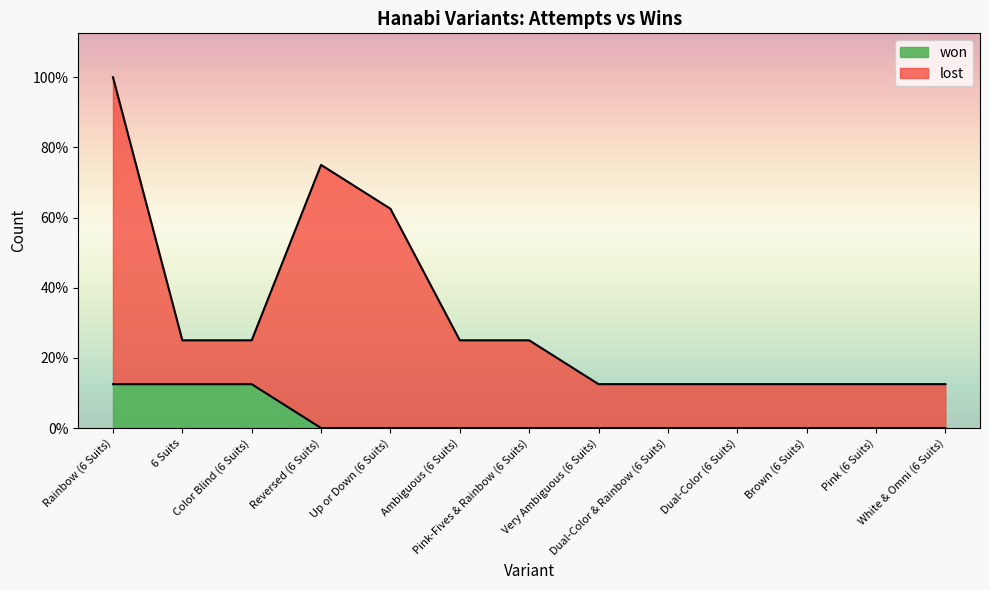

Is it true that lost equals 1 at Dual-Color (6 Suits)?

True